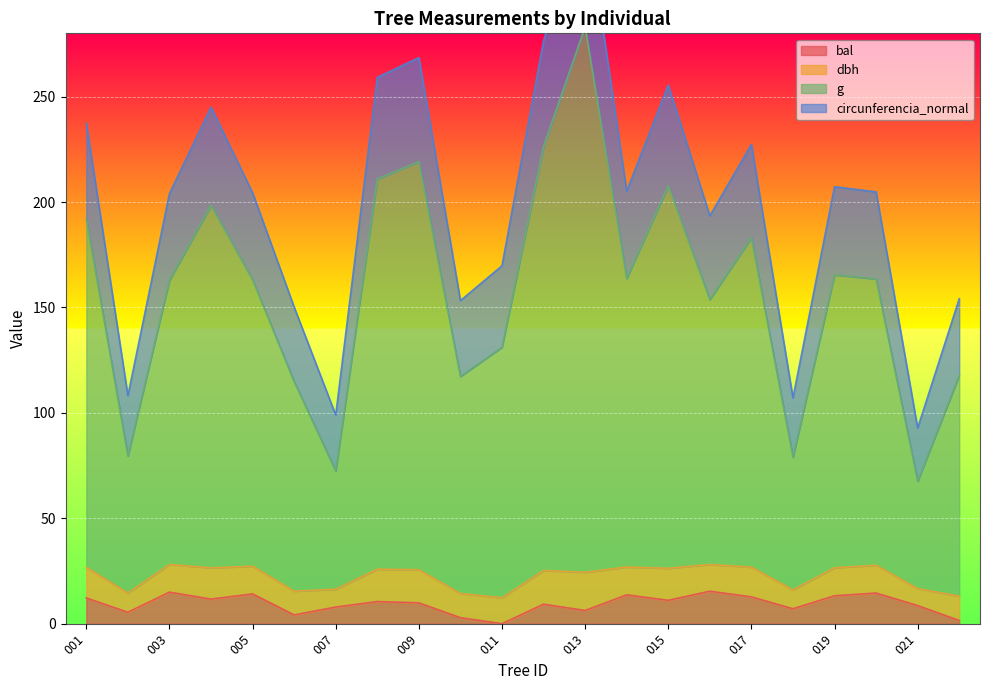

What is the maximum value for bal?

15.4